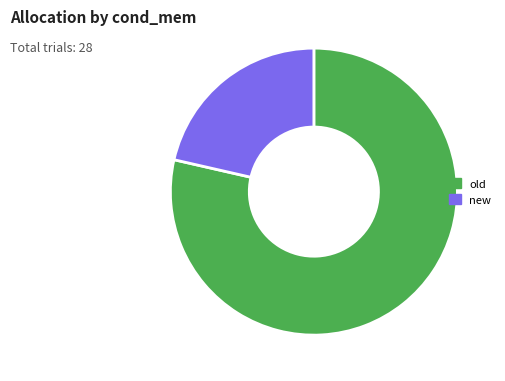

What is the smallest slice in the pie chart?

new